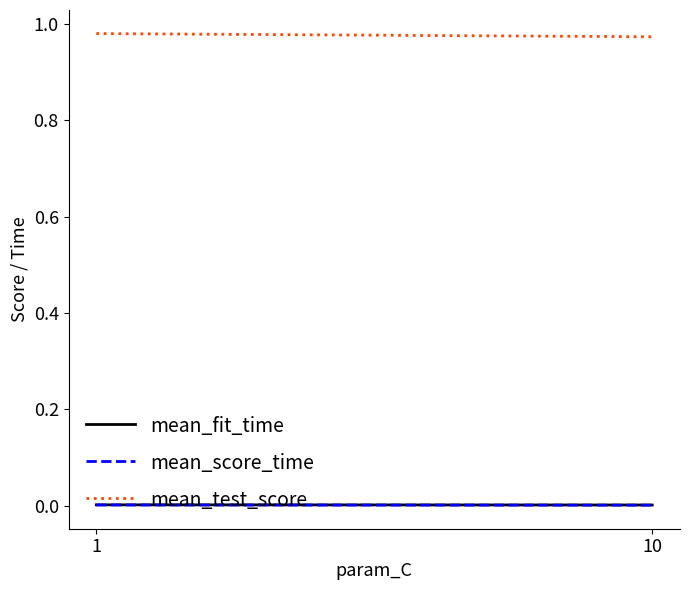

The value of mean_test_score at 1 is 1.5. True or false?

False